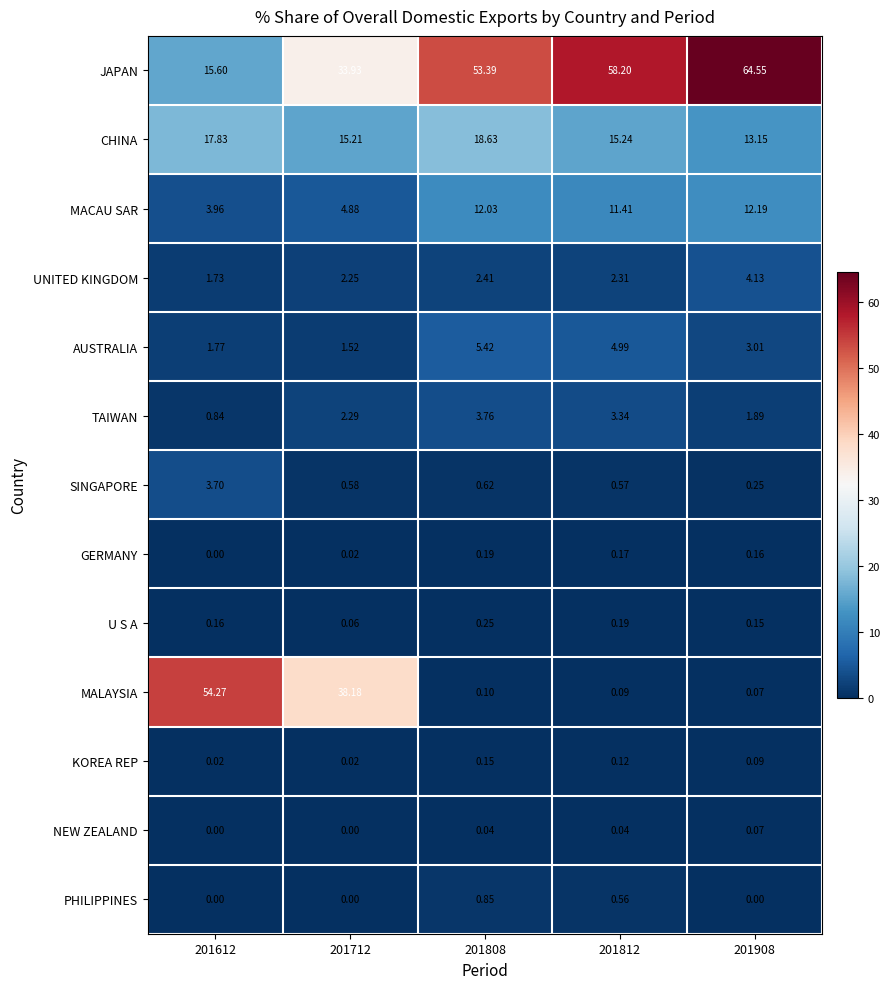

Rank the series by their maximum value, from highest to lowest.

JAPAN, MALAYSIA, CHINA, MACAU SAR, AUSTRALIA, UNITED KINGDOM, TAIWAN, SINGAPORE, PHILIPPINES, U S A, GERMANY, KOREA REP, NEW ZEALAND